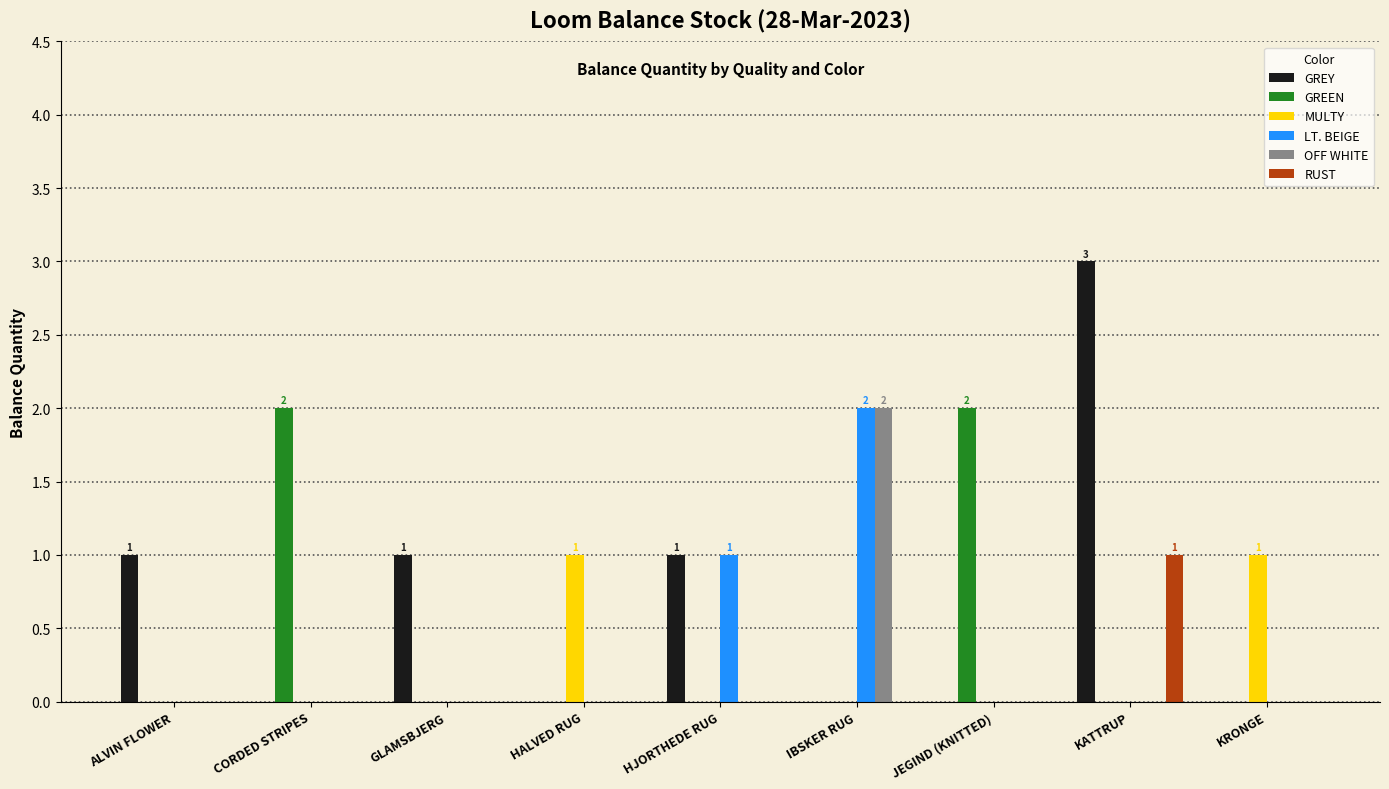

How many data points does each series have?

9